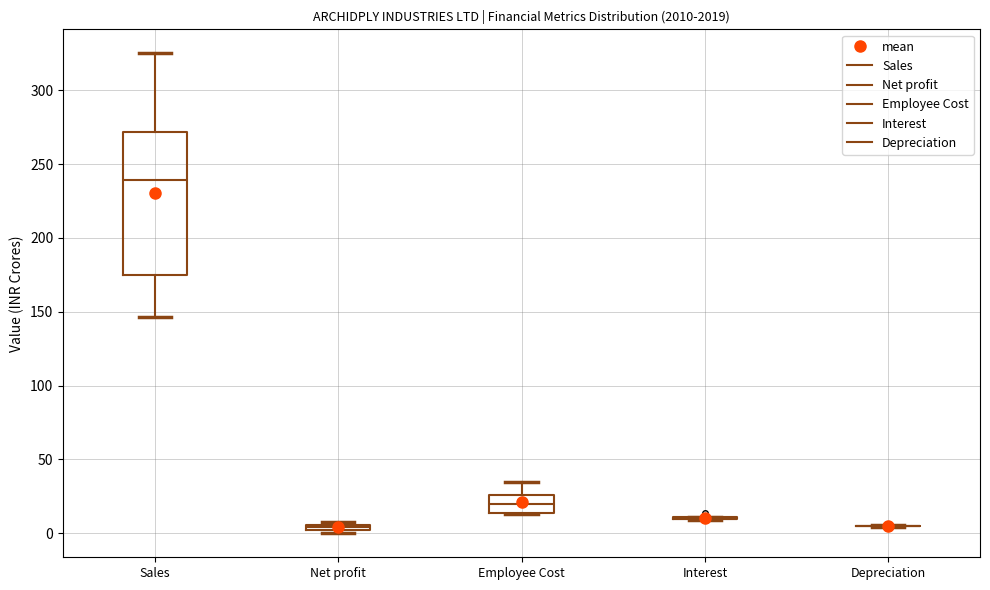

Comparing the boxes themselves (not the whiskers), which one is the tallest?

Sales